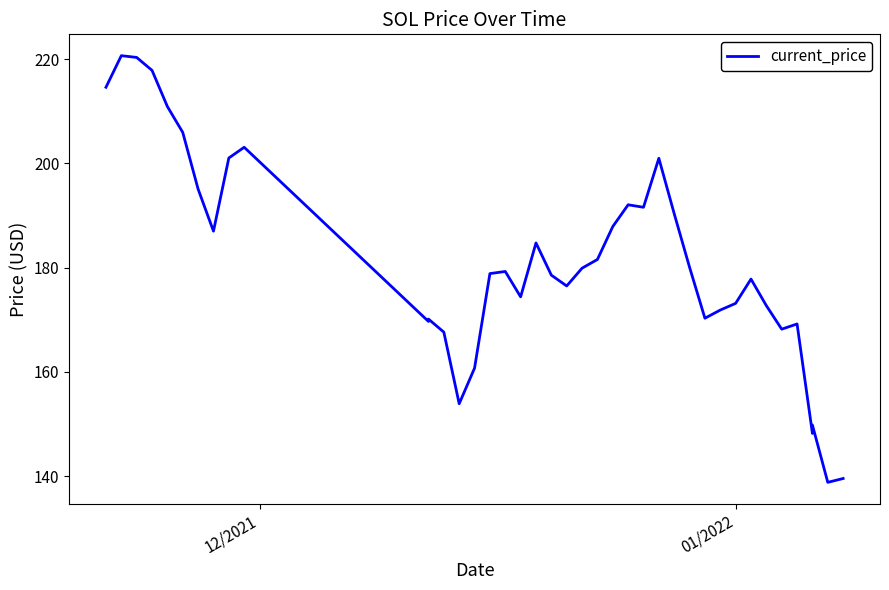

Reading left to right, what are all the values shown in this chart?

214.6	220.6	220.3	217.8	210.9	205.9	195.1	187.0	201.0	203.1	169.7	170.1	167.6	153.9	160.7	178.8	179.2	174.4	184.7	178.5	176.5	179.9	181.6	187.9	192.0	191.6	201.0	190.3	180.1	170.3	171.8	173.1	177.8	172.7	168.2	169.2	148.2	149.8	138.8	139.5